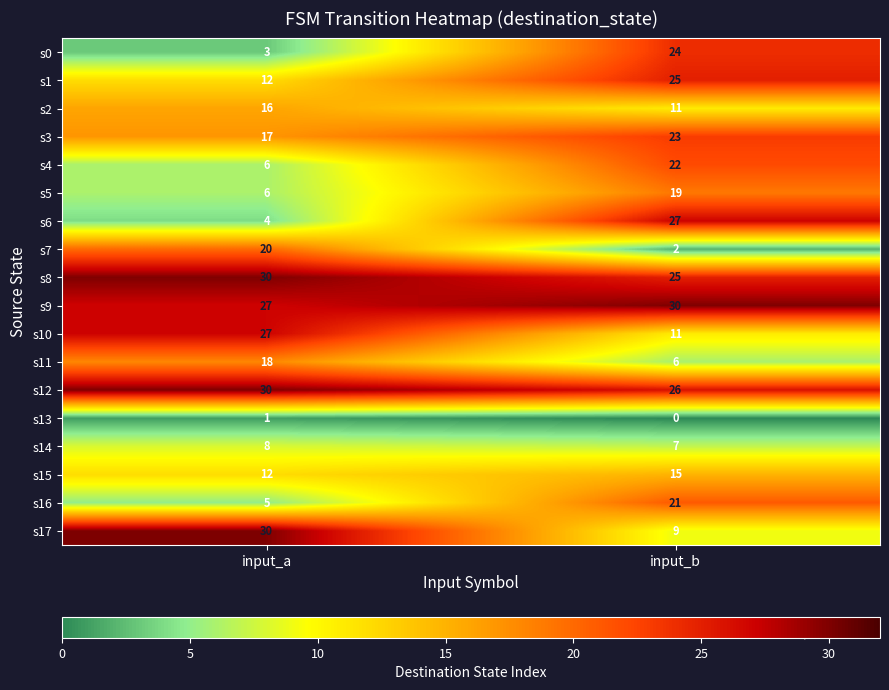

Is it true that s0 equals 38 at input_b?

False